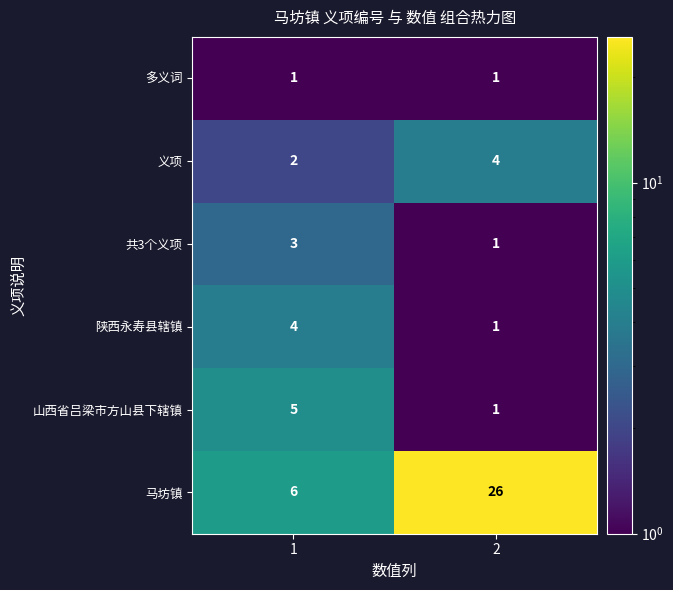

What is the approximate value of 义项 at 2?

4